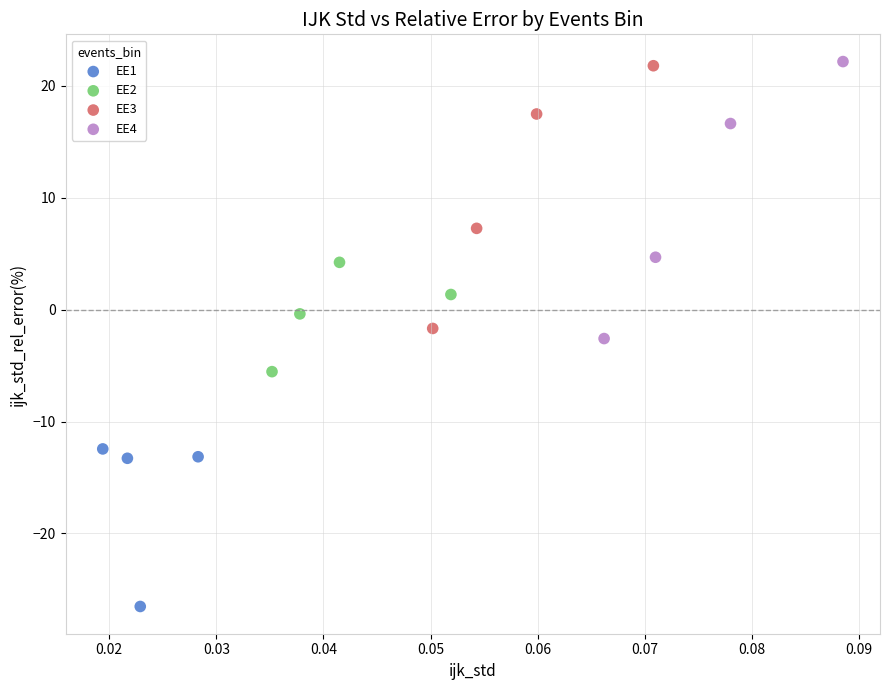

Which series has the largest Y range (max minus min)?

EE4